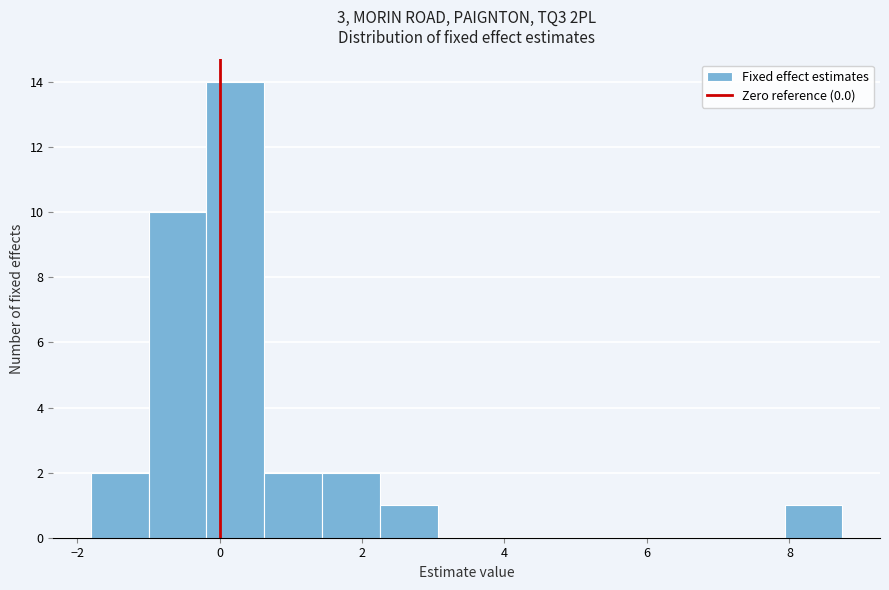

Reading left to right, transcribe this chart: for each bar, give the range it covers on the x-axis and its height. Neither the bar edges nor the heights are printed on the chart, so give them approximately, as read against the axes.

-1.8 to -1.0: 2
-1.0 to -0.2: 10
-0.2 to 0.6: 14
0.6 to 1.4: 2
1.4 to 2.2: 2
2.2 to 3.0: 1
3.0 to 3.8: 0
3.8 to 4.6: 0
4.6 to 5.4: 0
5.4 to 6.4: 0
6.4 to 7.2: 0
7.2 to 8.0: 0
8.0 to 8.8: 1